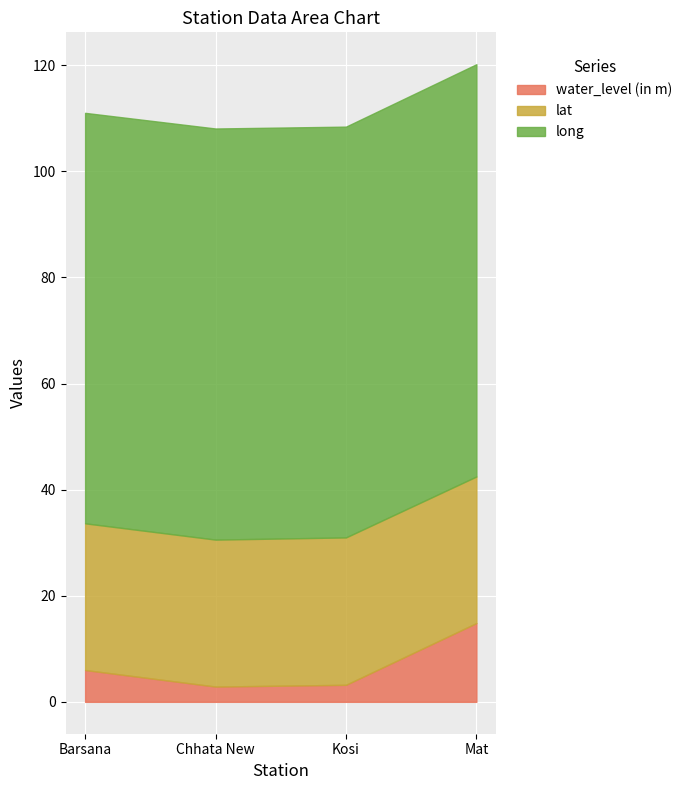

Between Chhata New and Mat, which series saw the biggest shift?

water_level (in m)